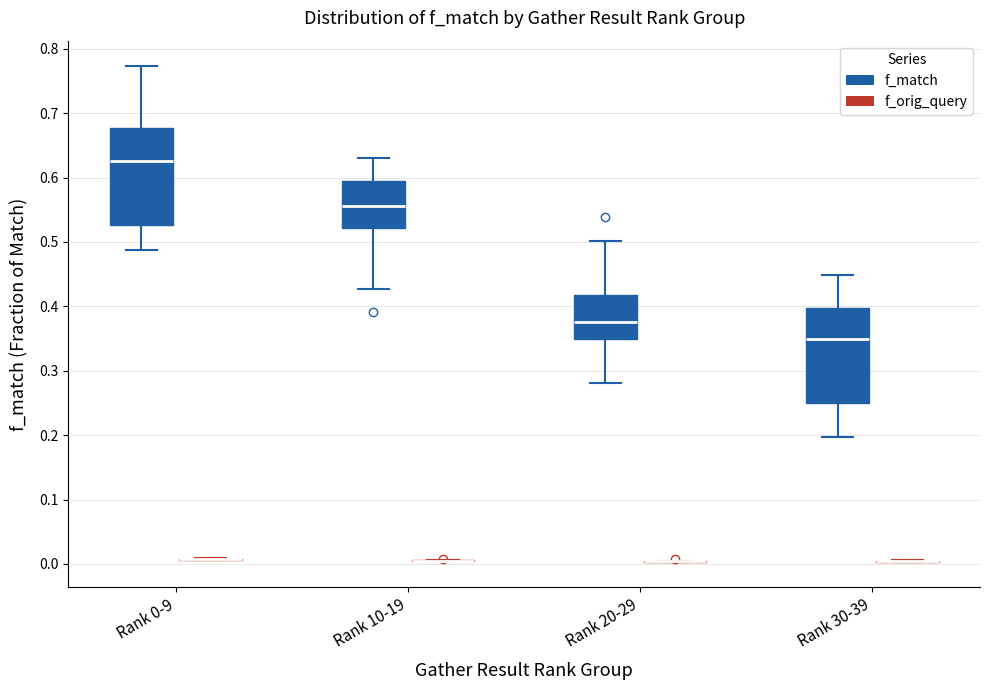

Reading left to right, transcribe this box plot: for each box, give where its median line is, the range the box spans, and where its two whiskers end, as read against the y-axis. The values are not printed on the chart, so give them approximately, as read against the axis.

Rank 0-9 (f_match): median 0.63, box 0.53 to 0.68, whiskers 0.49 to 0.77
Rank 0-9 (f_orig_query): box collapsed to a line at 0.01, whiskers 0.01 to 0.01
Rank 10-19 (f_match): median 0.56, box 0.52 to 0.59, whiskers 0.43 to 0.63
Rank 10-19 (f_orig_query): box collapsed to a line at 0.01, whiskers 0.00 to 0.01
Rank 20-29 (f_match): median 0.38, box 0.35 to 0.42, whiskers 0.28 to 0.50
Rank 20-29 (f_orig_query): box collapsed to a line at 0.00, whiskers 0.00 to 0.00
Rank 30-39 (f_match): median 0.35, box 0.25 to 0.40, whiskers 0.20 to 0.45
Rank 30-39 (f_orig_query): box collapsed to a line at 0.00, whiskers 0.00 to 0.01